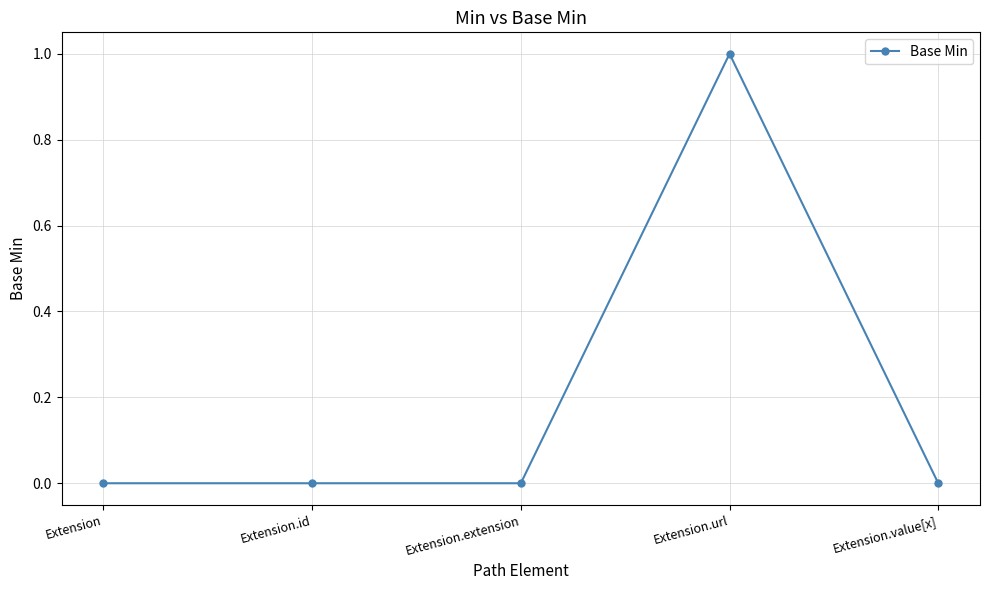

What position from the right is Extension.url?

2